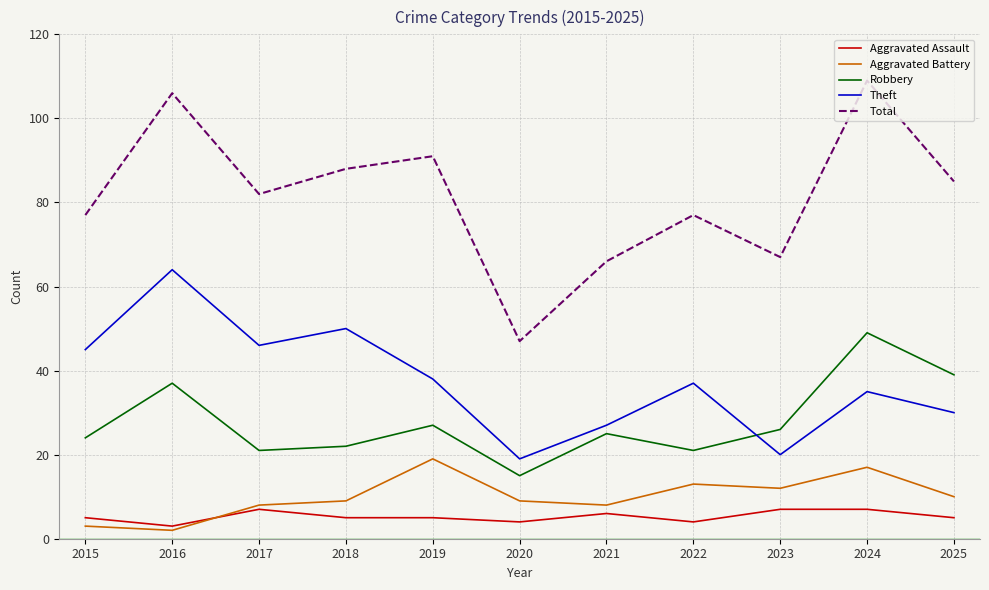

True or false: Total and Robbery cross at least once.

False